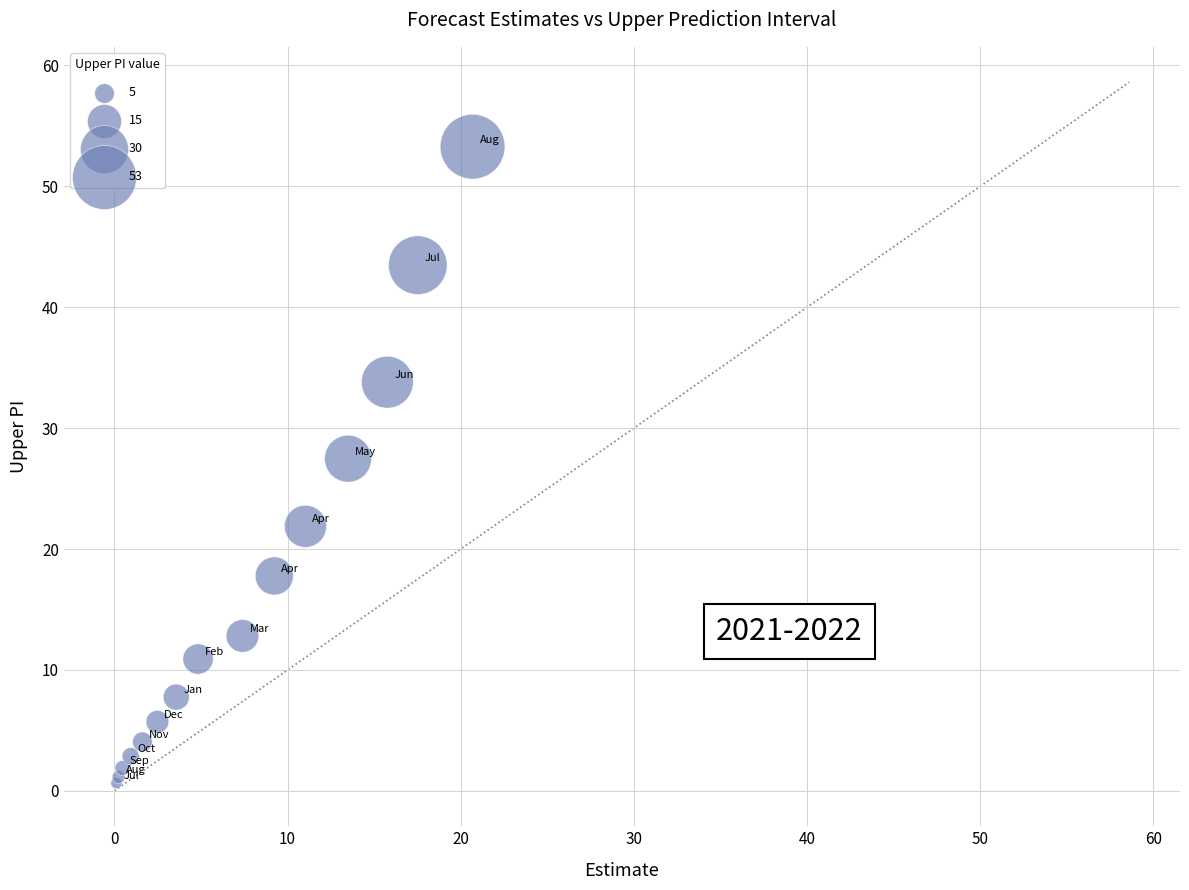

What Y value in the scatter plot is closest to 26?

27.5